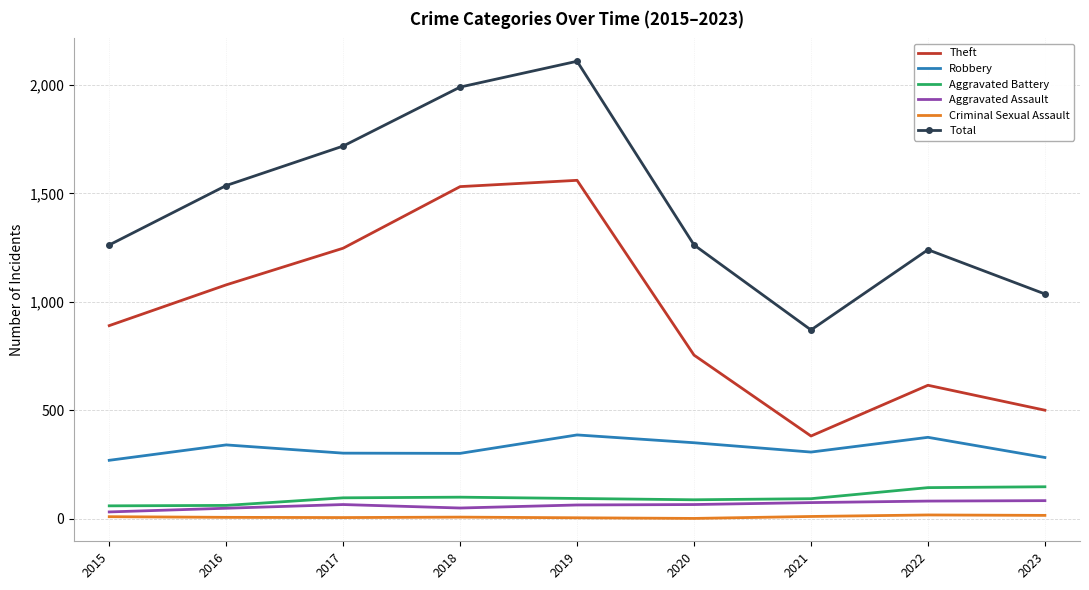

True or false: Criminal Sexual Assault and Theft intersect in this chart.

False